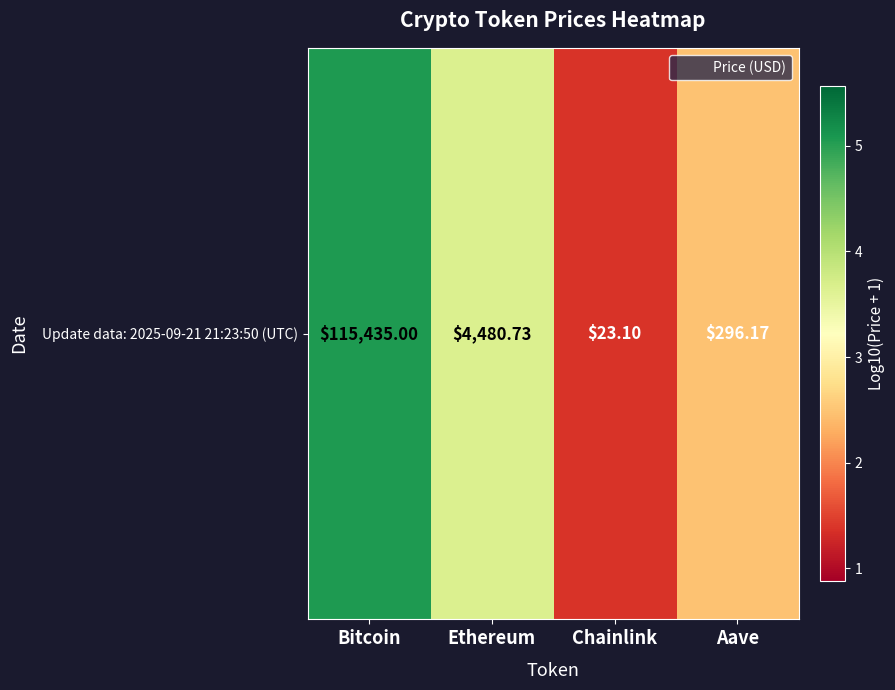

What is the difference between the values at Bitcoin and Ethereum?

1.4